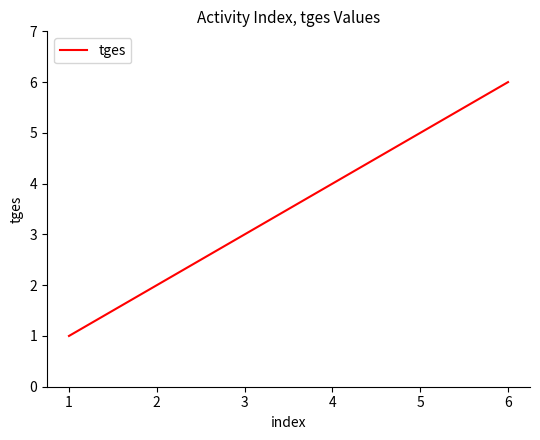

What value does the data have at 4?

4